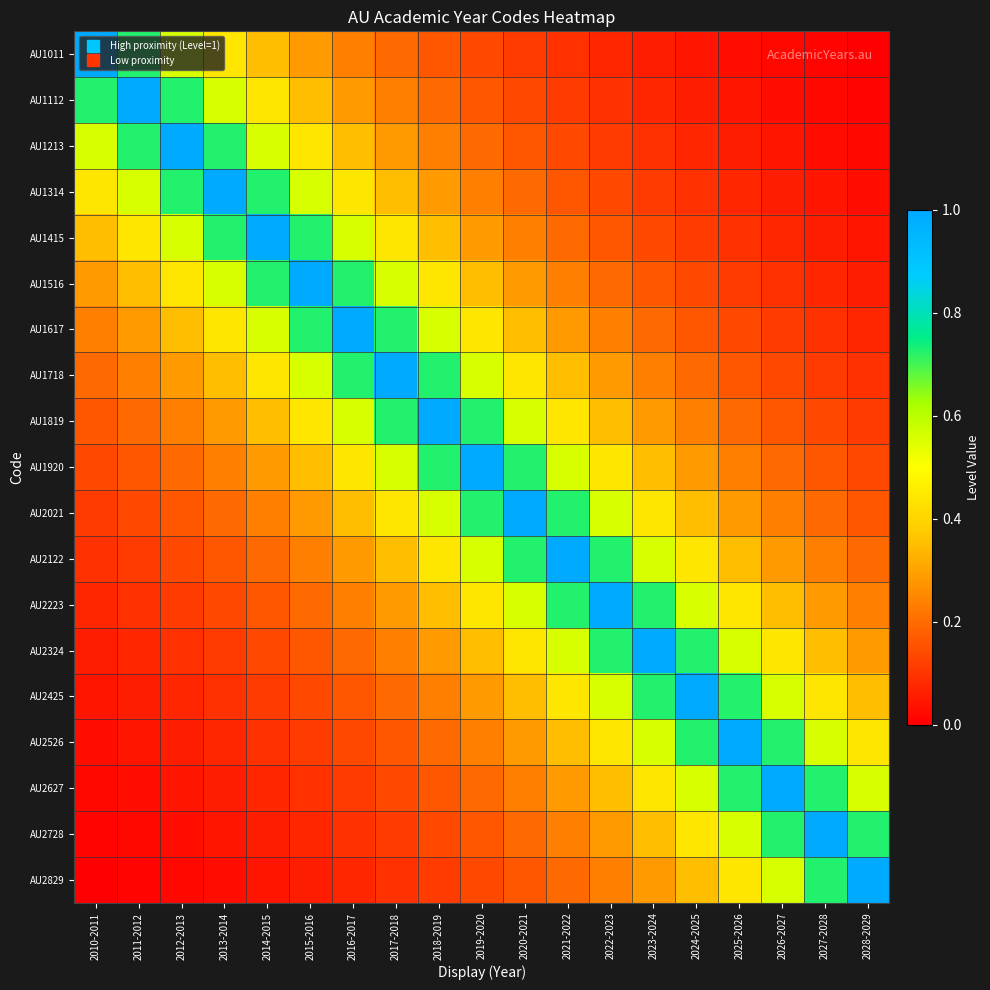

What is the maximum value shown in the chart?

1.0